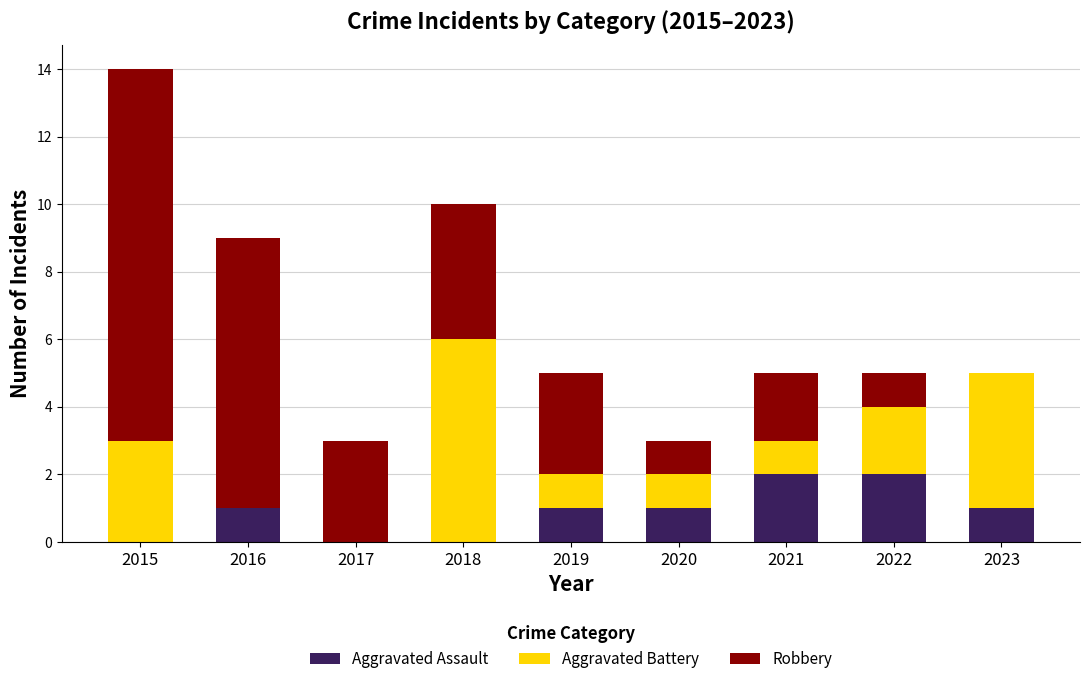

What are all the series names shown in the legend?

Aggravated Assault, Aggravated Battery, Robbery